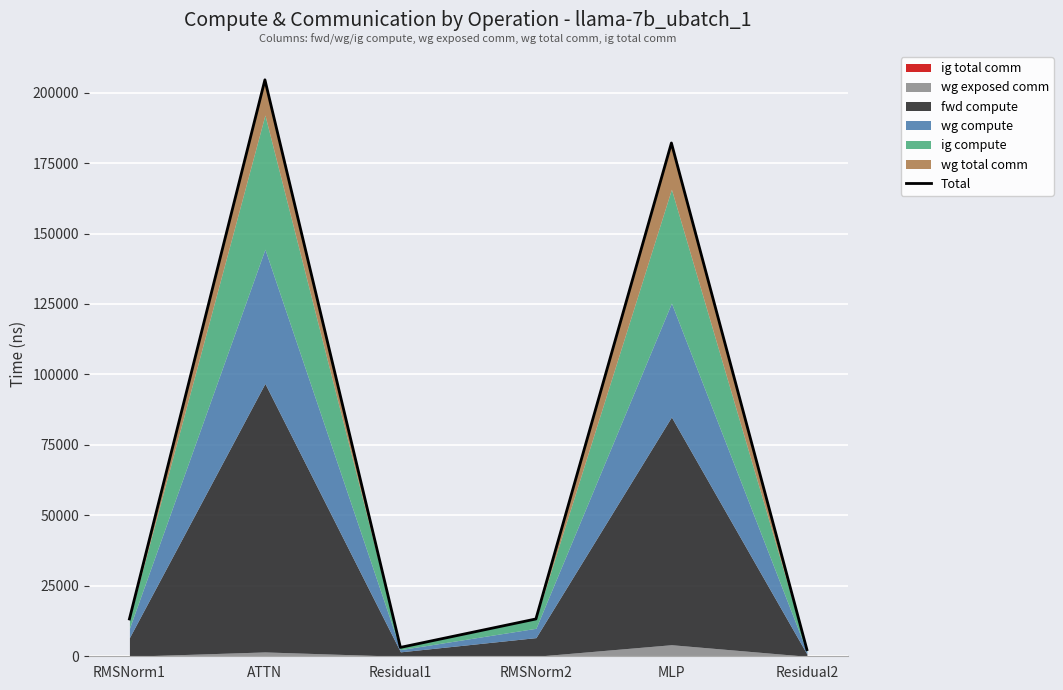

Between Residual1 and MLP, which is larger?

MLP